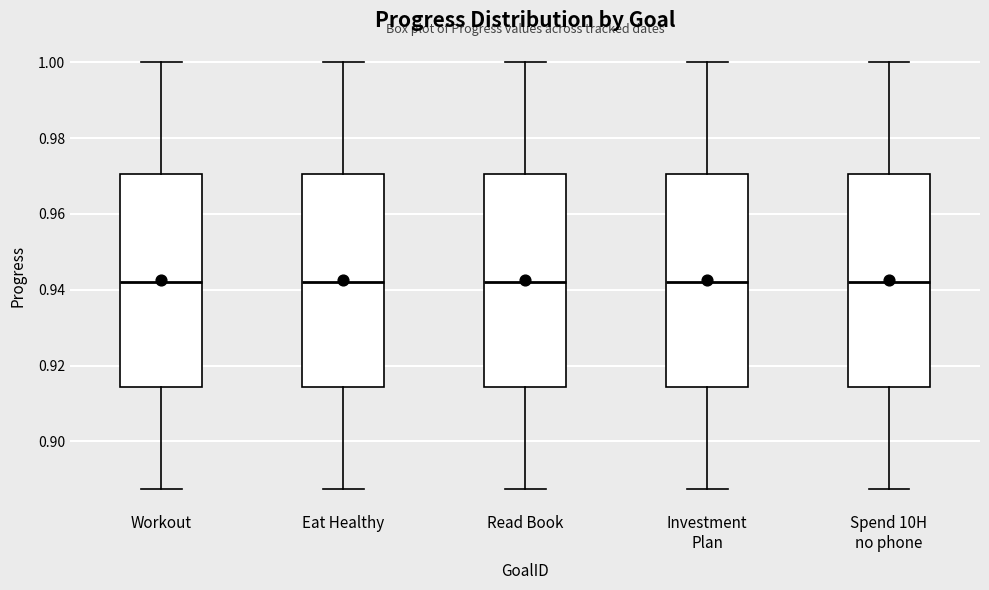

Where is the lower edge of the box for Spend 10H no phone on the y-axis? The values are not printed on the chart, so give them approximately, as read against the axis.

0.914